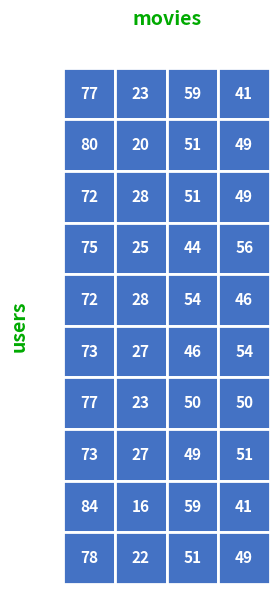

Which series changed the most between 1 and 3?

row3